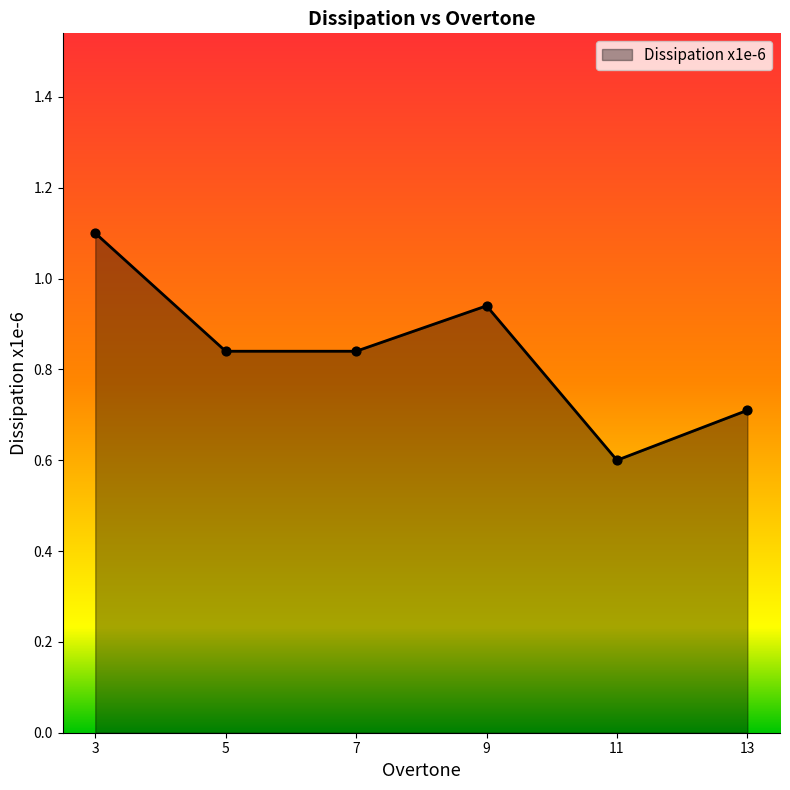

What is the change in value from 11 to 13?

+0.1